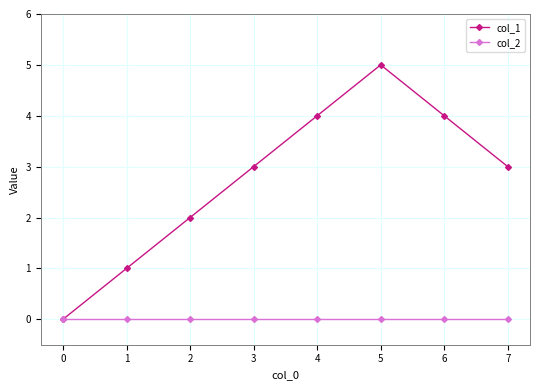

What is the difference between the highest and lowest values at 1?

1